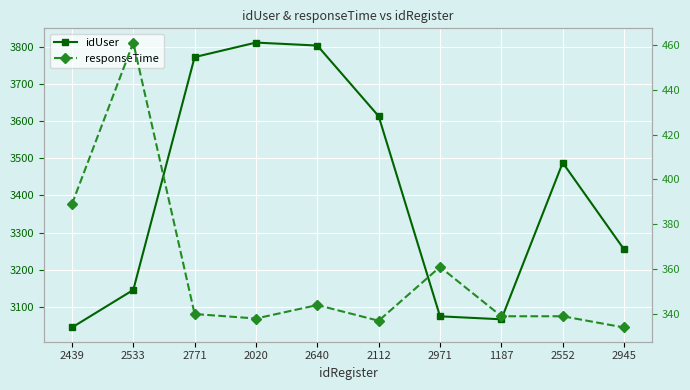

The idUser series shows 1583 at 2533. True or false?

False